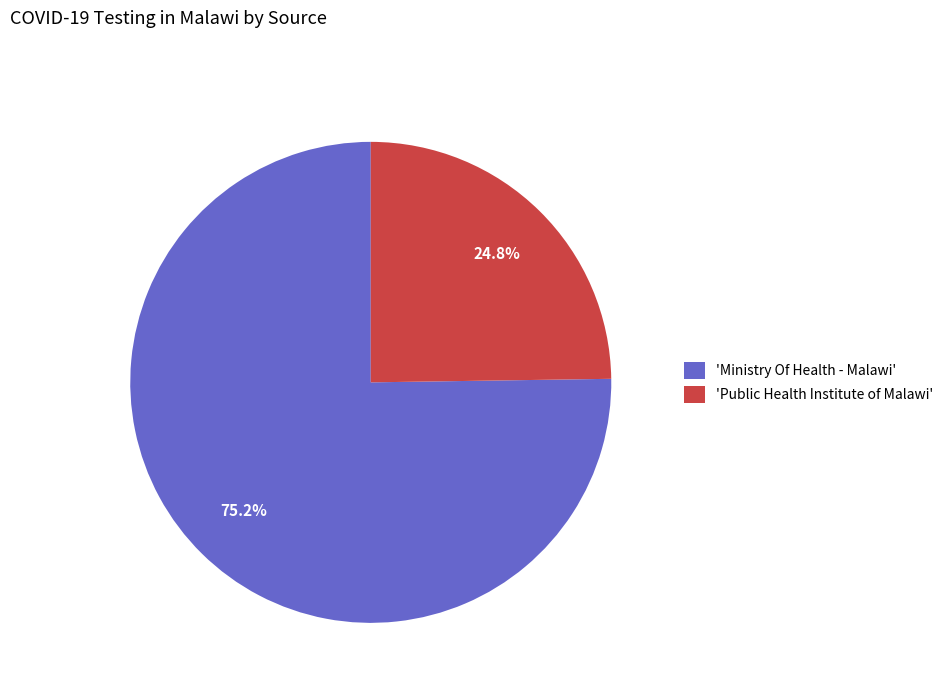

To the nearest percent, what is the difference between the largest and smallest slice percentages?

50%